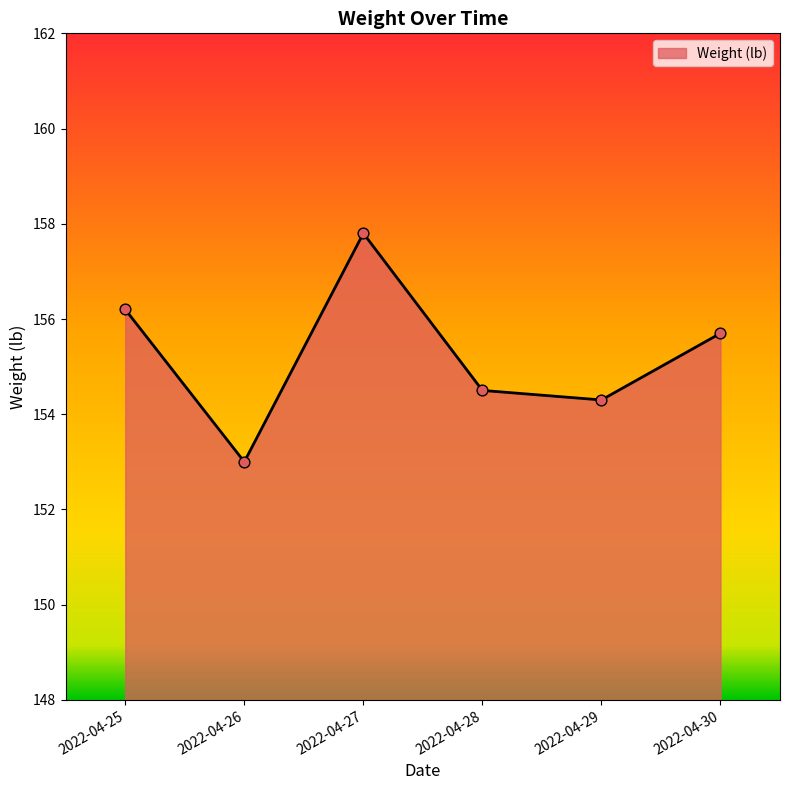

What is the ratio of the value at 2022-04-29 to the value at 2022-04-27?

1.0